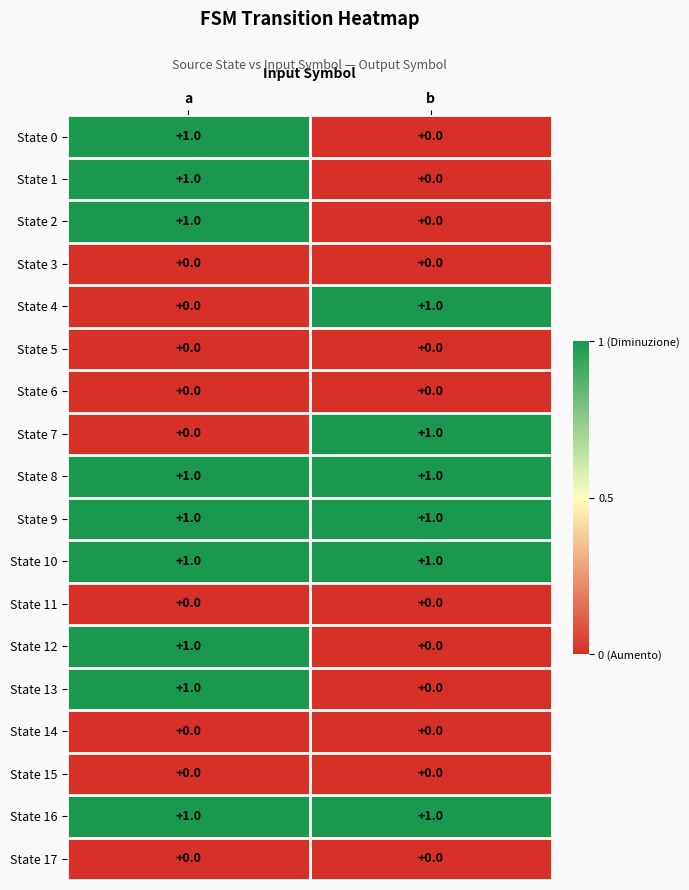

Is it true that State 2 equals 0 at b?

True